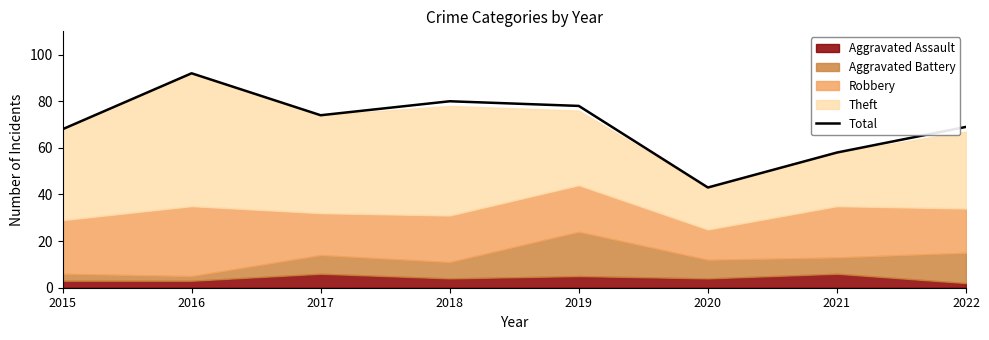

At which label does the data first exceed 74?

2016